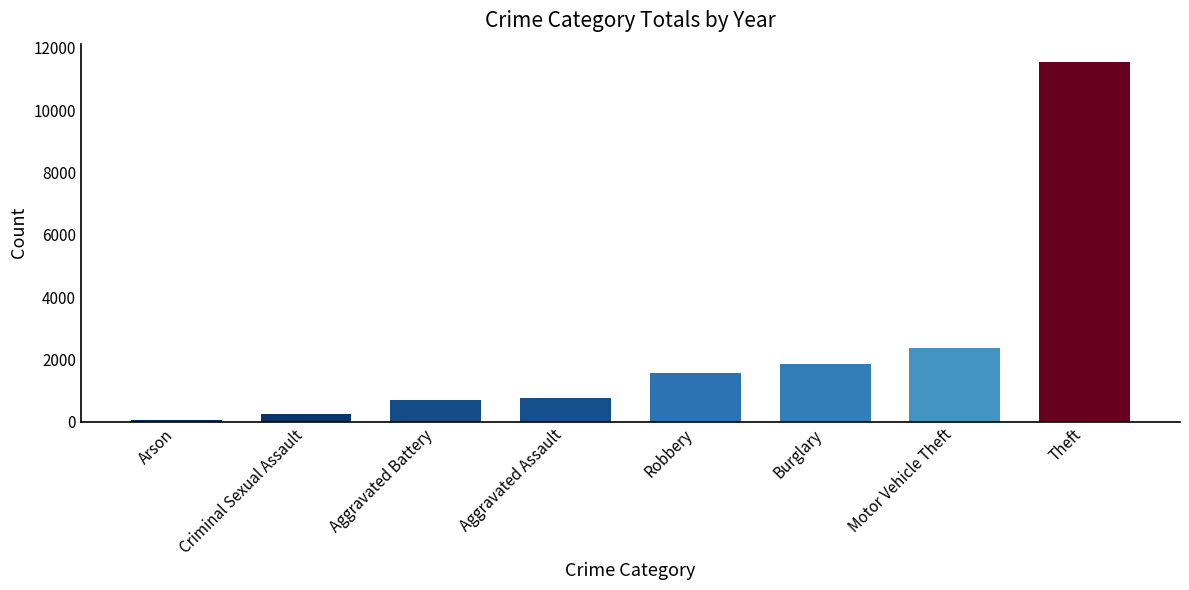

Are the bars horizontal?

No